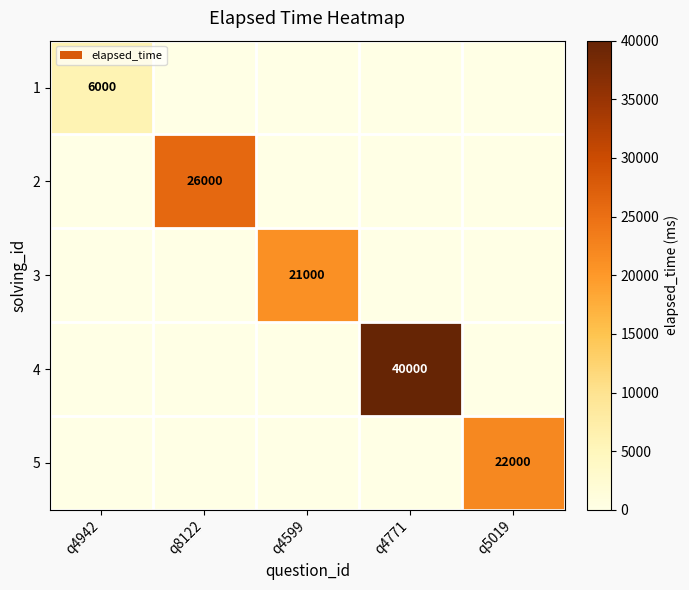

The 5 series shows 22000 at q5019. True or false?

True